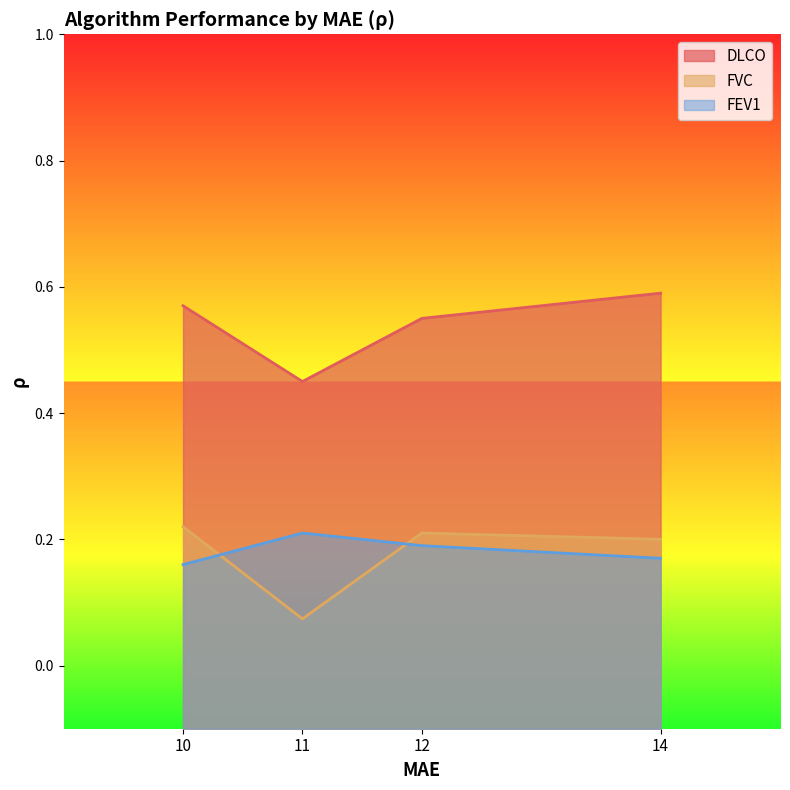

The value of FVC at 14 is 0.2. True or false?

True